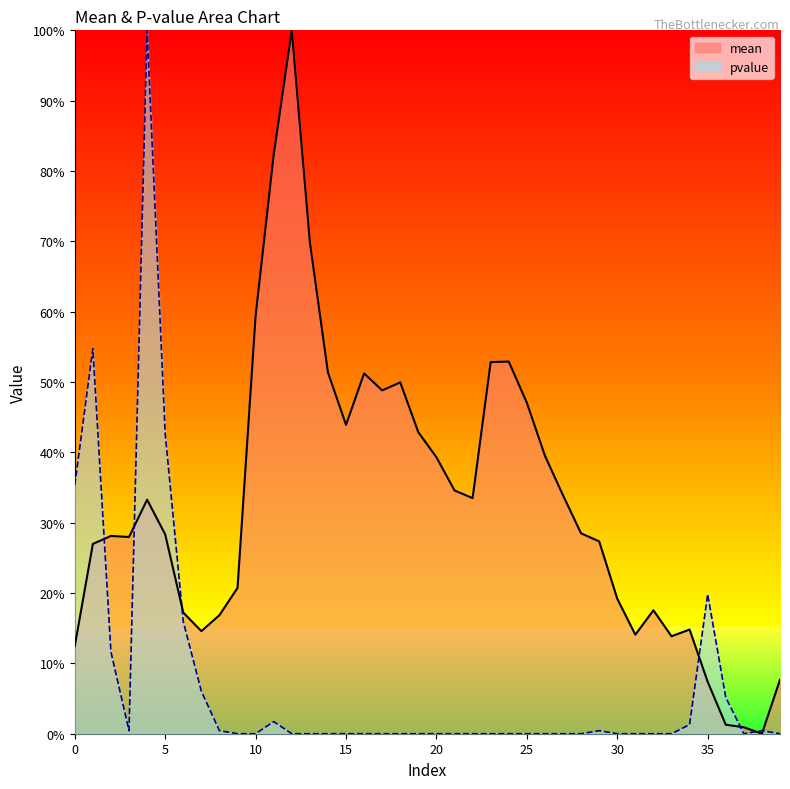

At which label does pvalue reach its minimum?

9